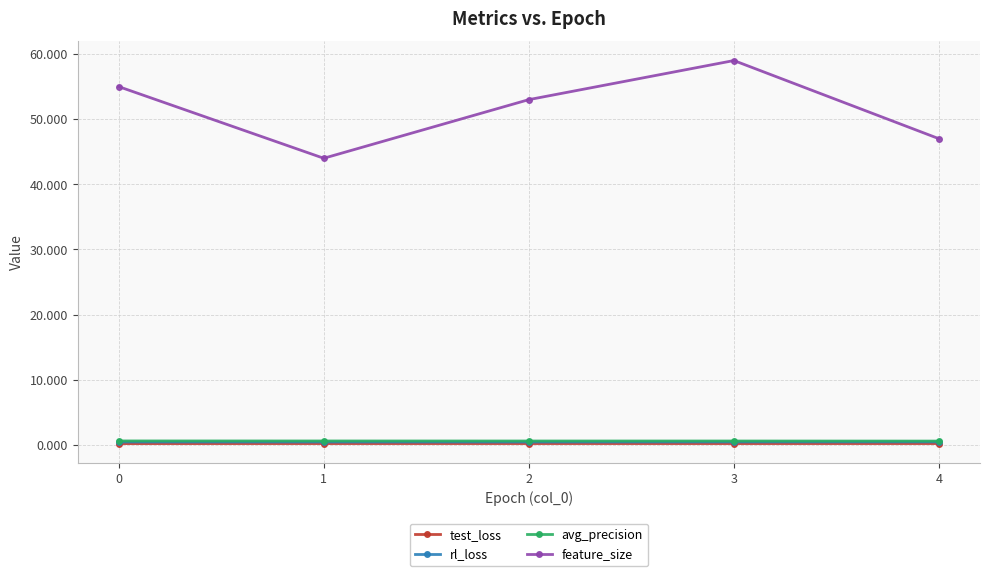

What is the minimum value for test_loss?

0.2